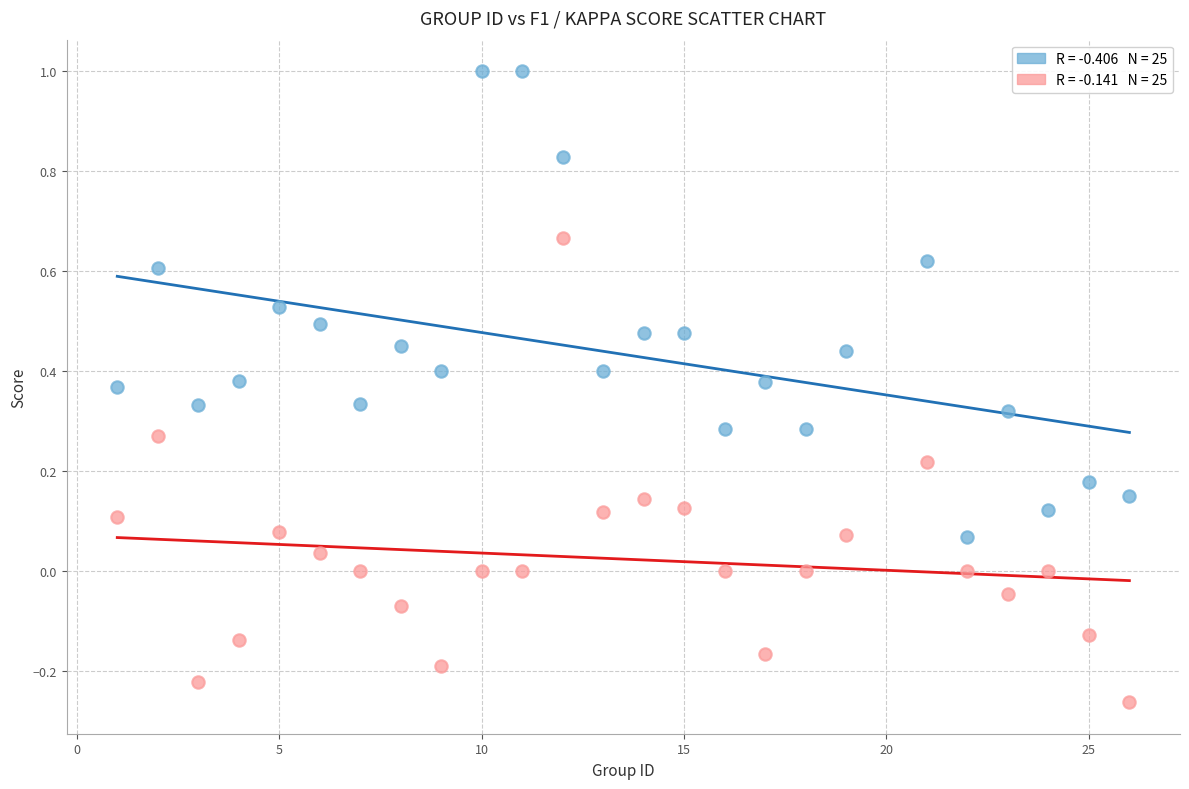

Across all data points, what is the range of X values (max minus min)?

25.0